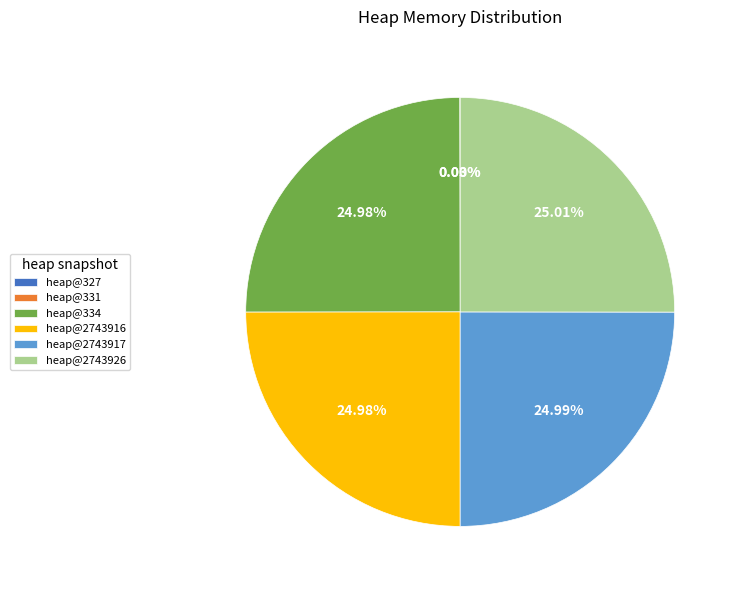

Is there any slice that represents more than half of the pie?

No